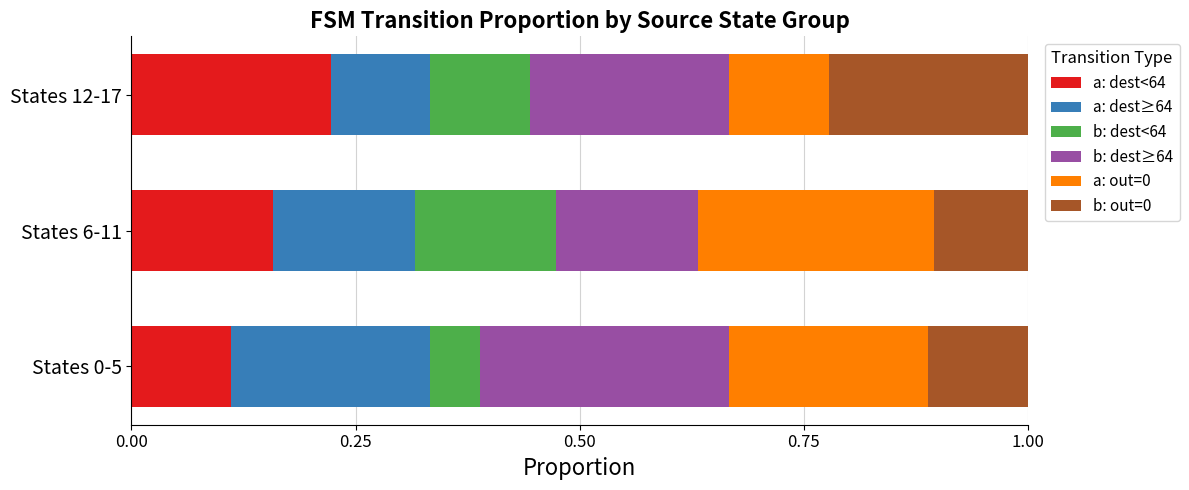

At which label does a: dest<64 reach its peak?

States 12-17